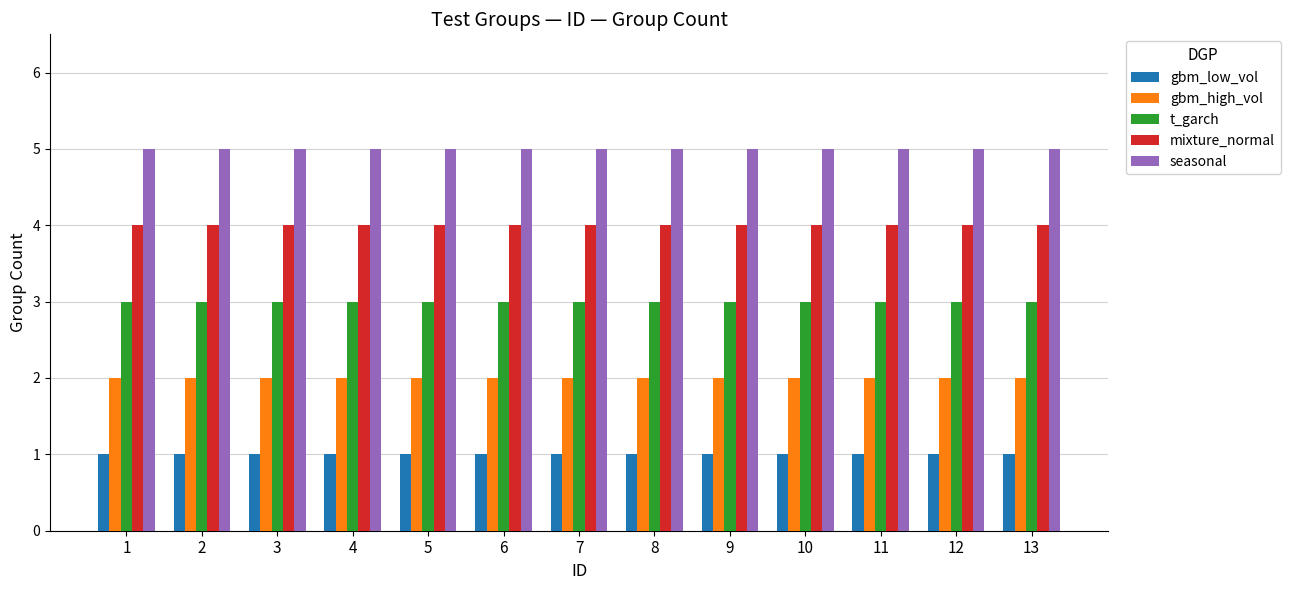

What are all the series names shown in the legend?

gbm_low_vol, gbm_high_vol, t_garch, mixture_normal, seasonal